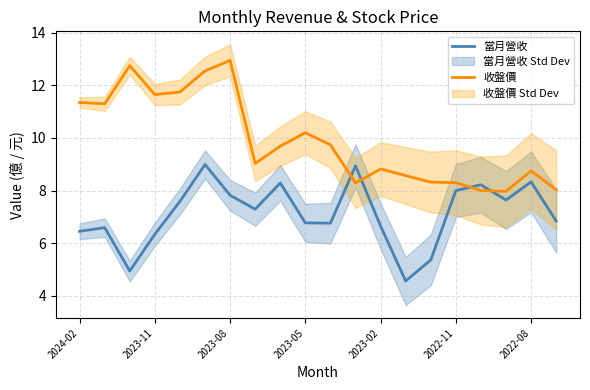

What is the minimum value for 收盤價?

8.0